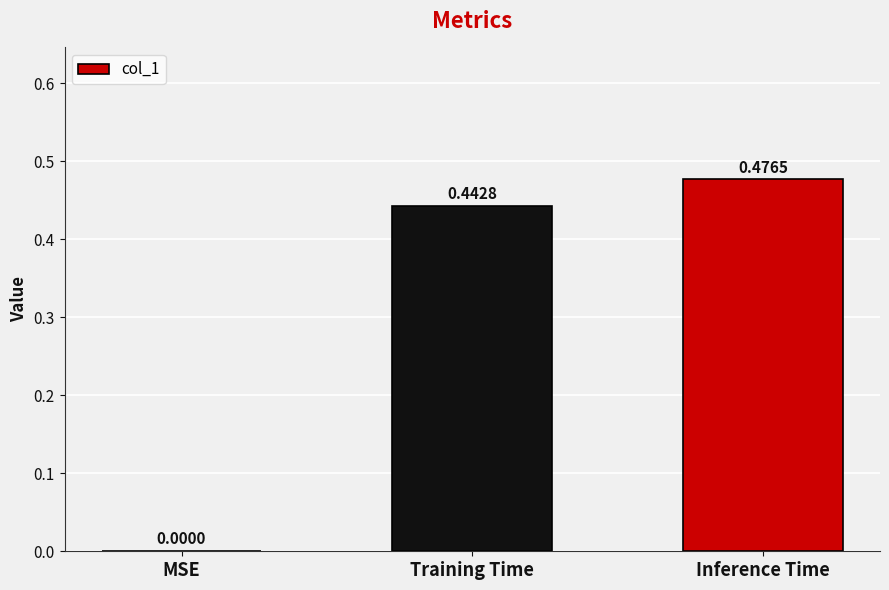

Count the values in the range 0 to 1.

3